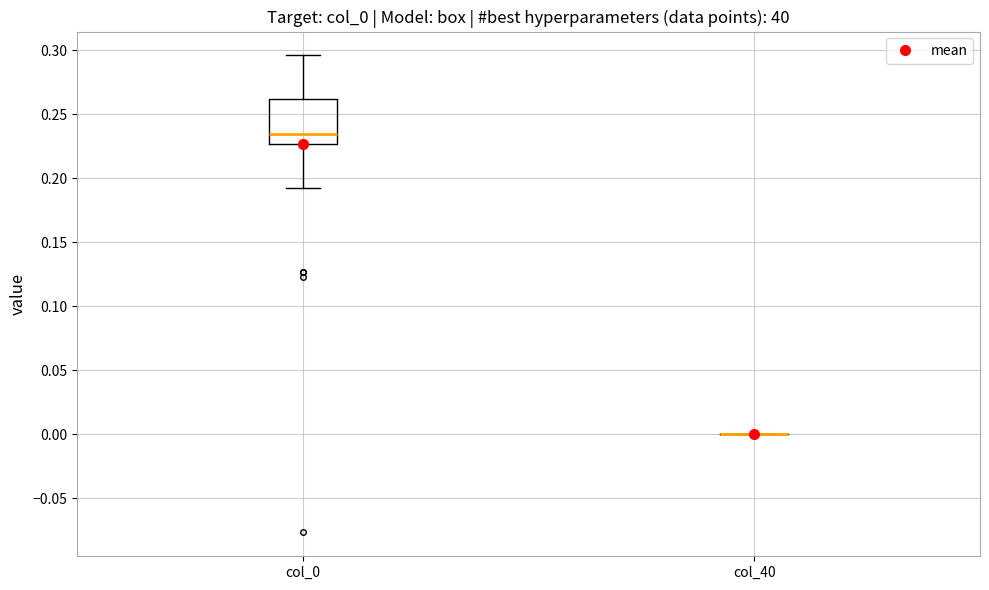

Where does the lower whisker of the box for col_0 end on the y-axis? The values are not printed on the chart, so give them approximately, as read against the axis.

0.190